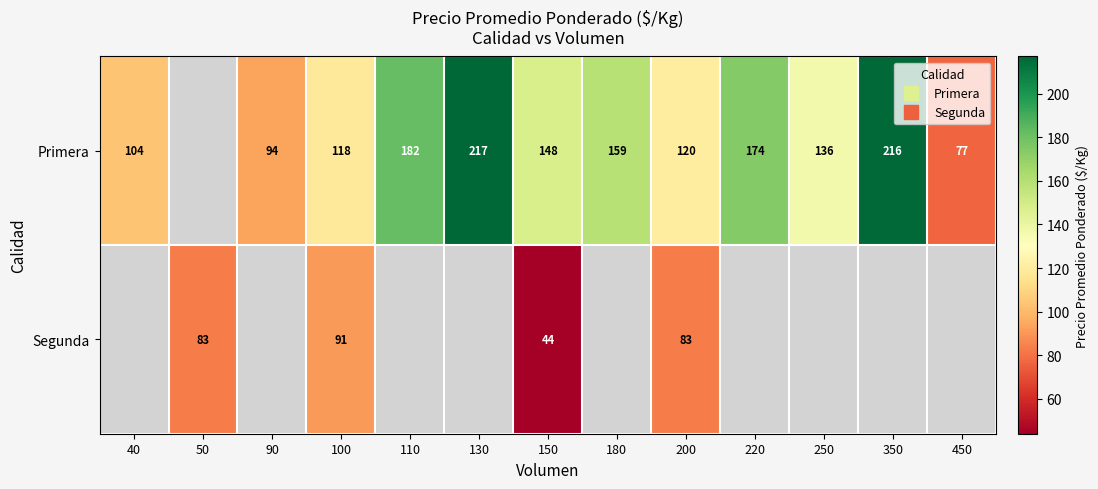

What is the spread (max minus min) of values at 350?

216